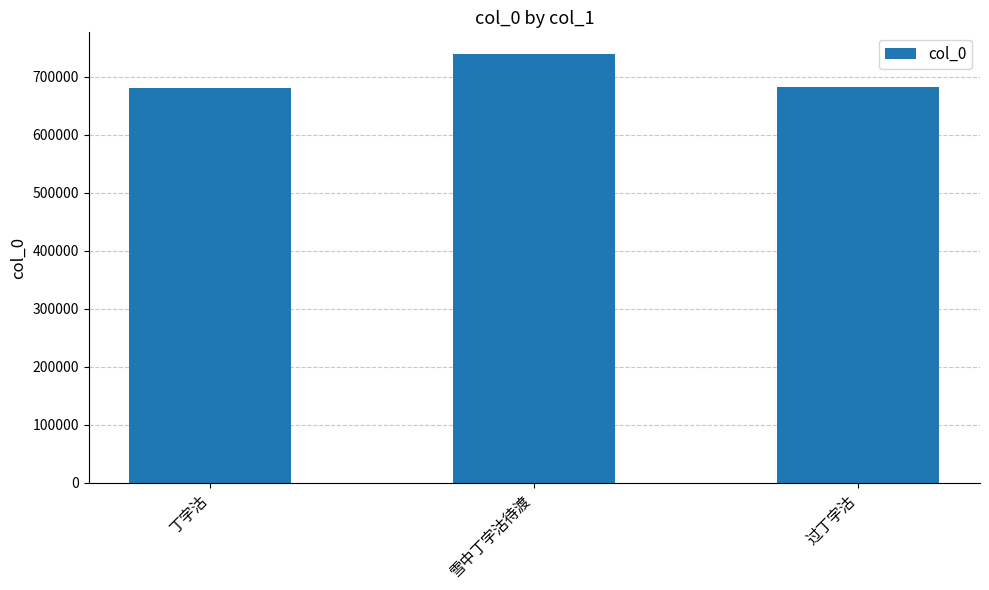

What is the smallest value displayed?

679653